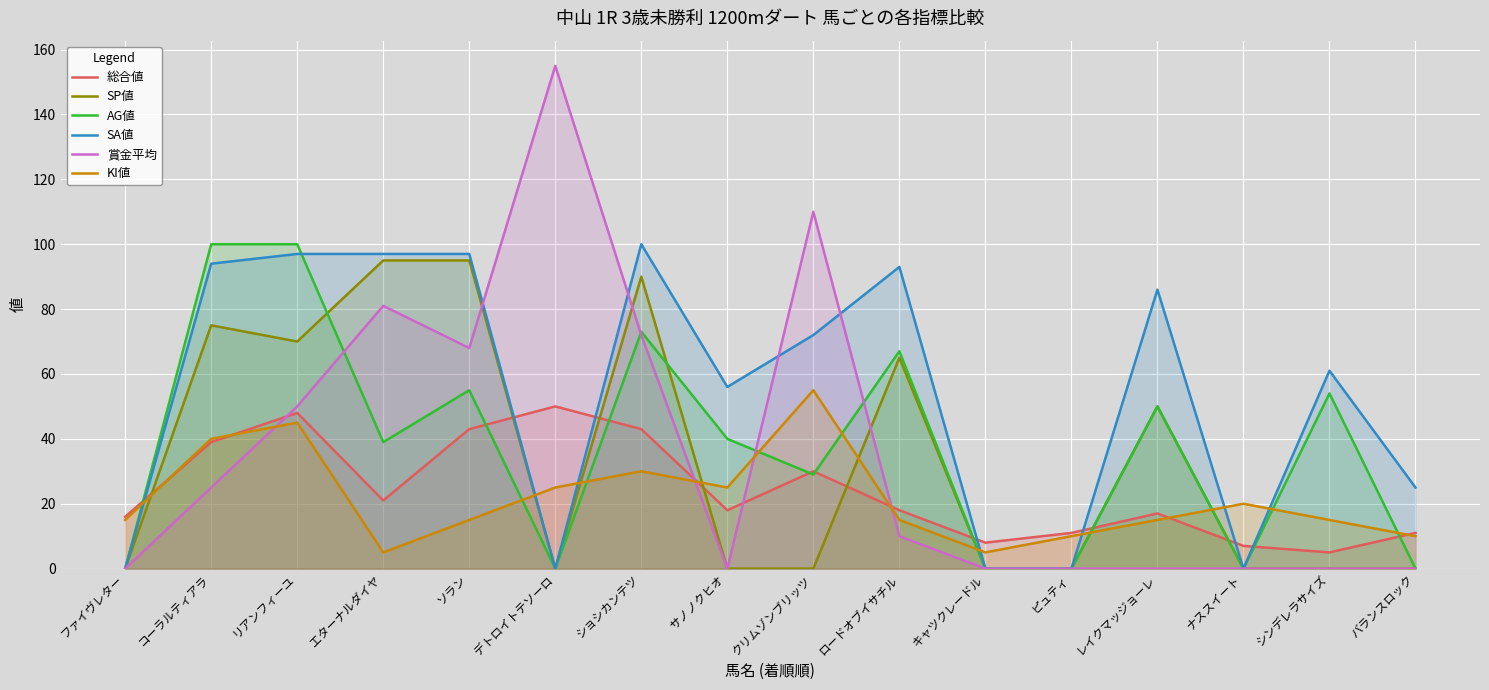

Which series has the largest range (max minus min)?

賞金平均